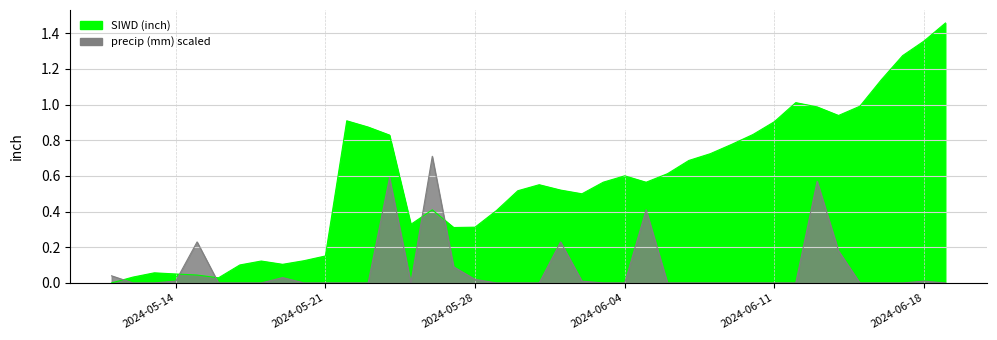

True or false: SIWD (inch) has more than 2 interior local peaks.

True